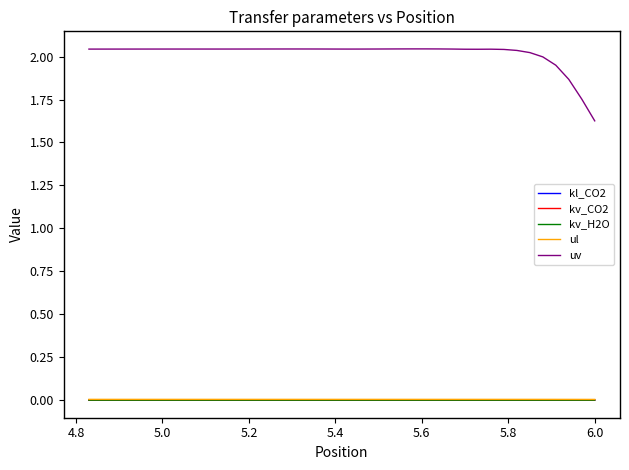

True or false: kv_H2O and kv_CO2 cross at least once.

False